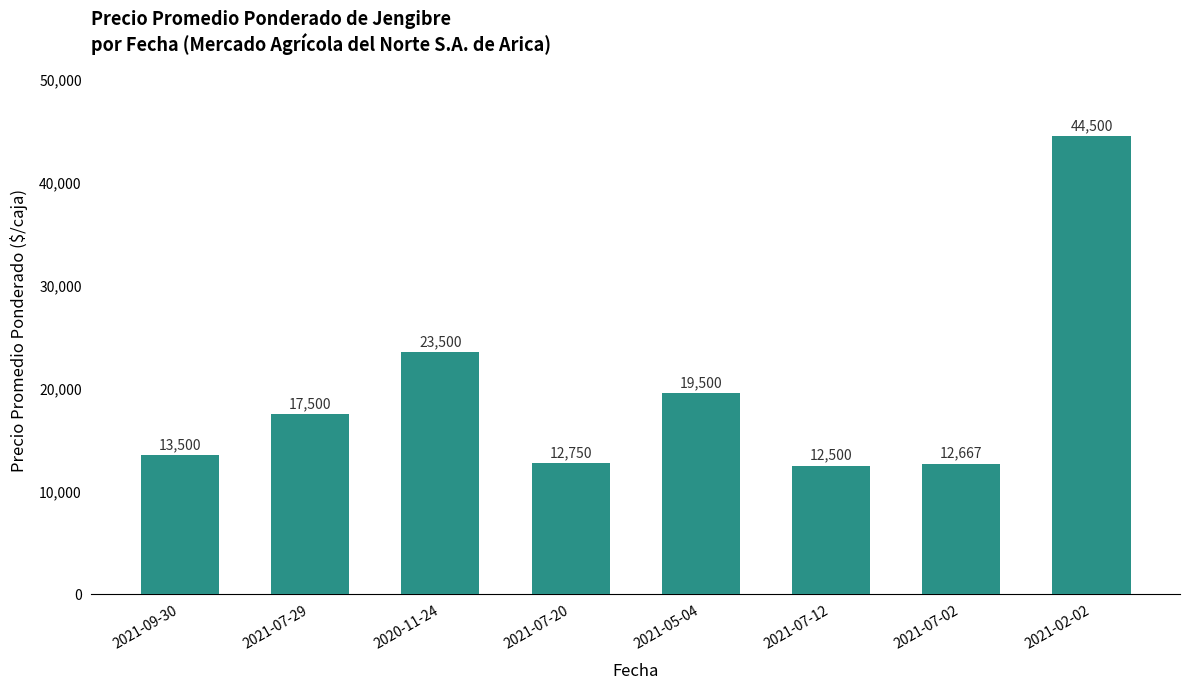

What is the average value?

19552